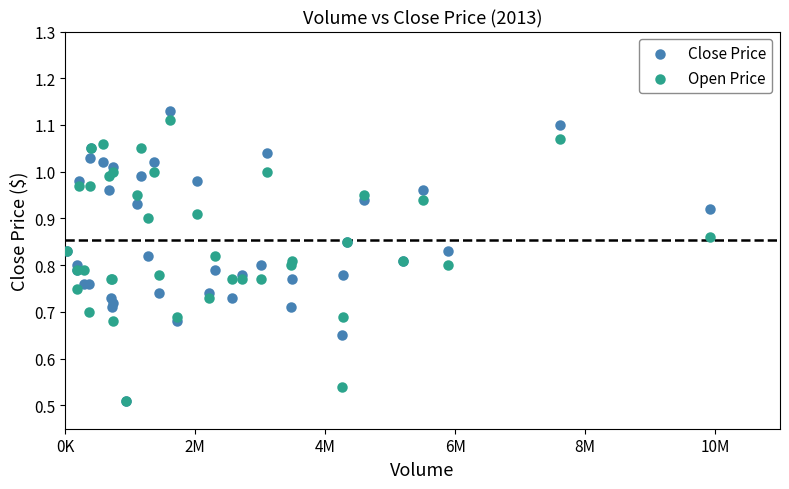

What are all the series names shown in the legend?

Close Price, Open Price